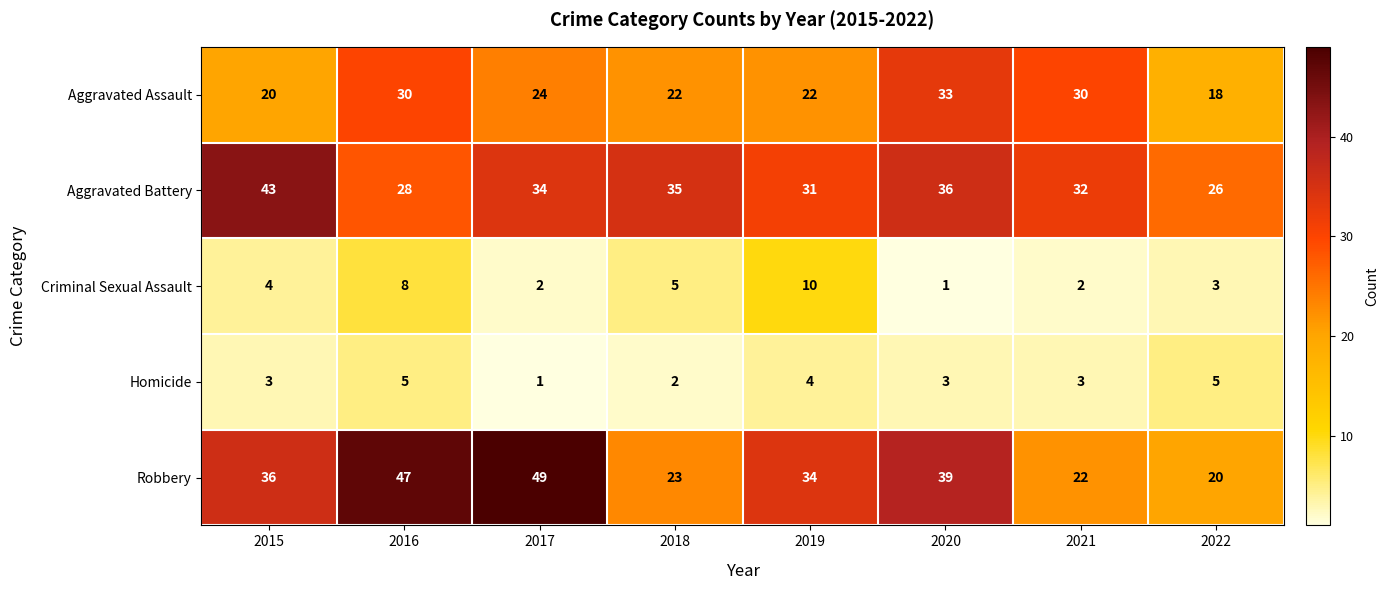

Which label corresponds to the largest value in the chart?

2017